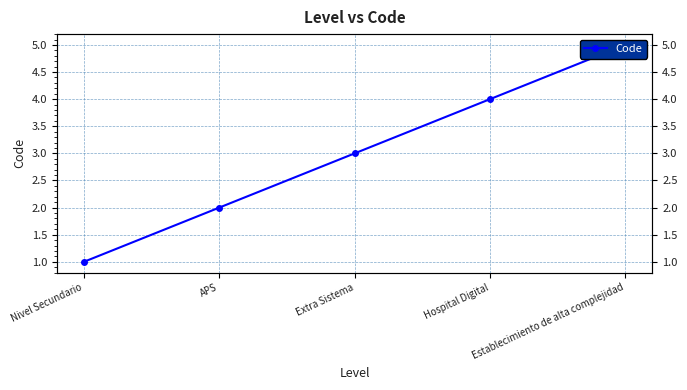

The value at Extra Sistema is 3. True or false?

True